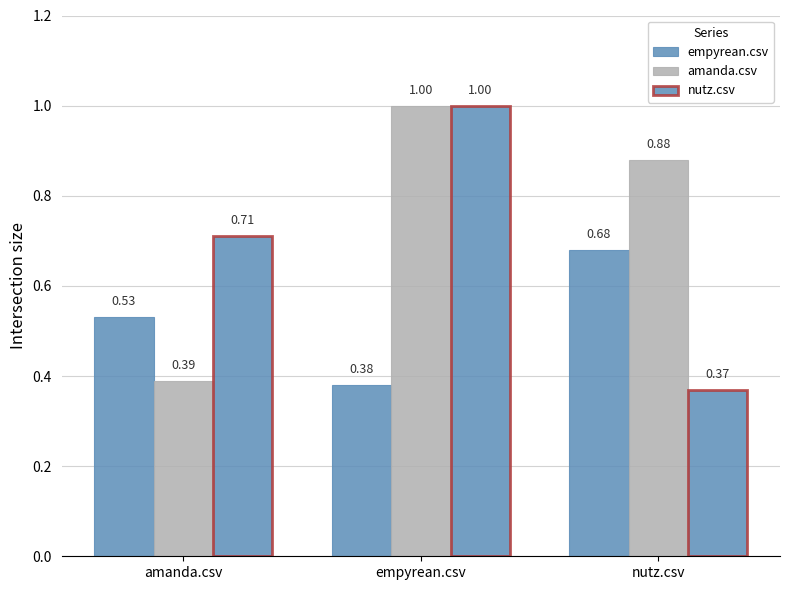

Are the bars horizontal?

No